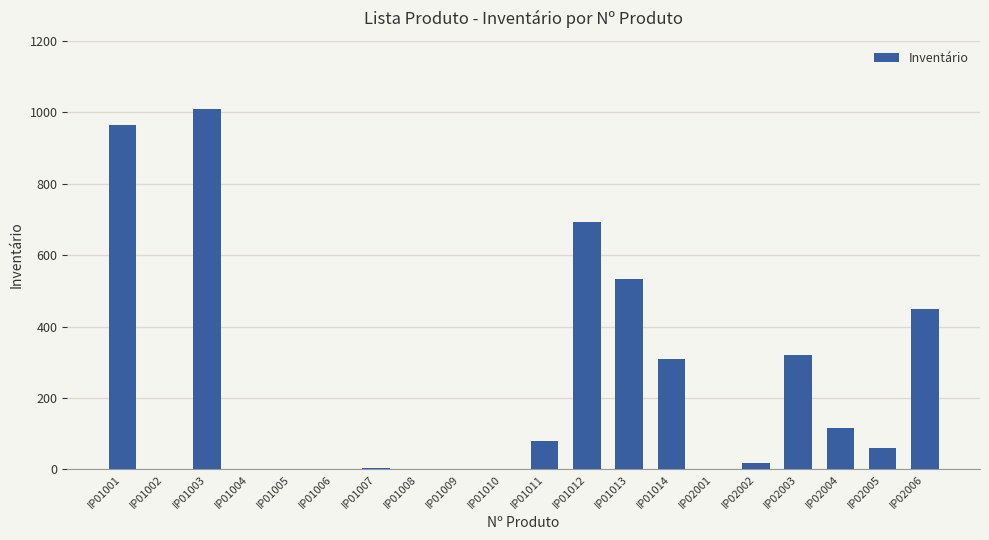

Which has a higher value, IP01006 or IP02003?

IP02003